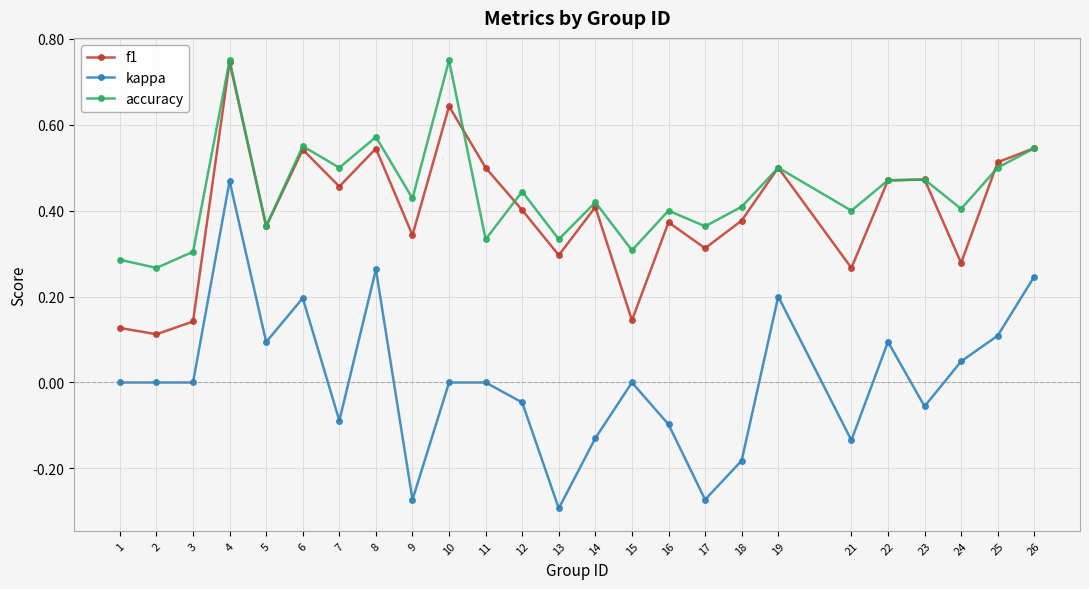

Is the value of accuracy at 24 greater than the value of kappa at 3?

Yes